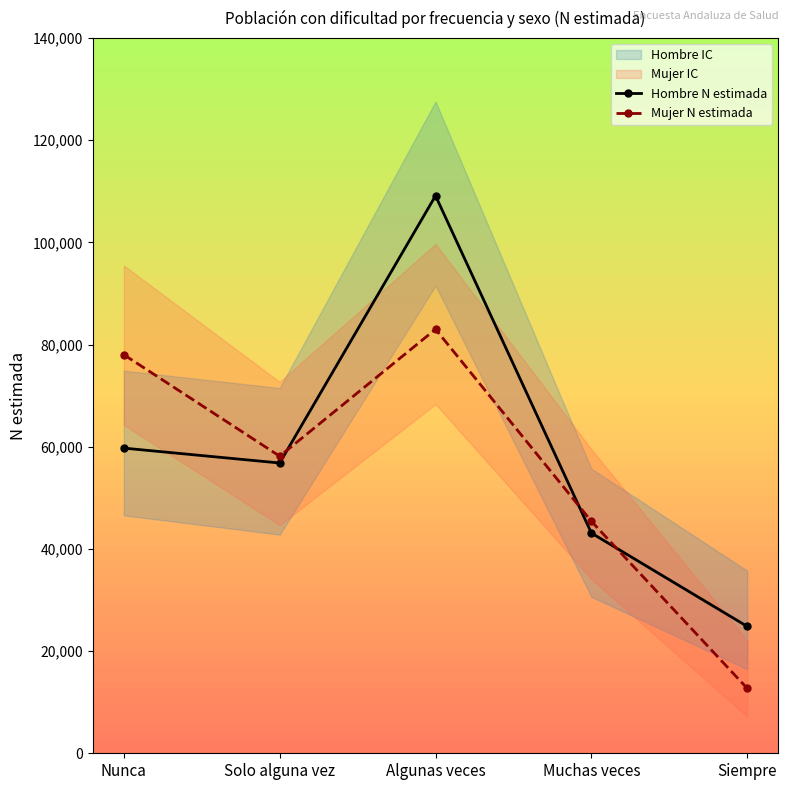

How many interior local peaks does the Mujer N estimada series have?

1